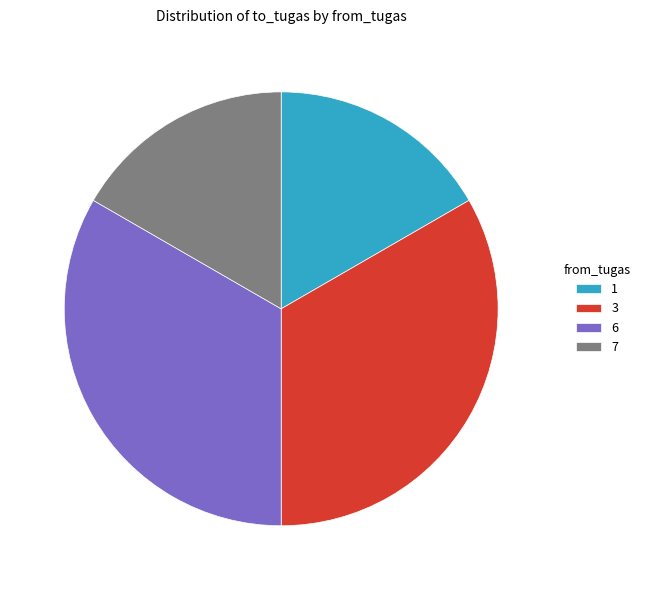

True or false: 1 accounts for 17% of the total.

True